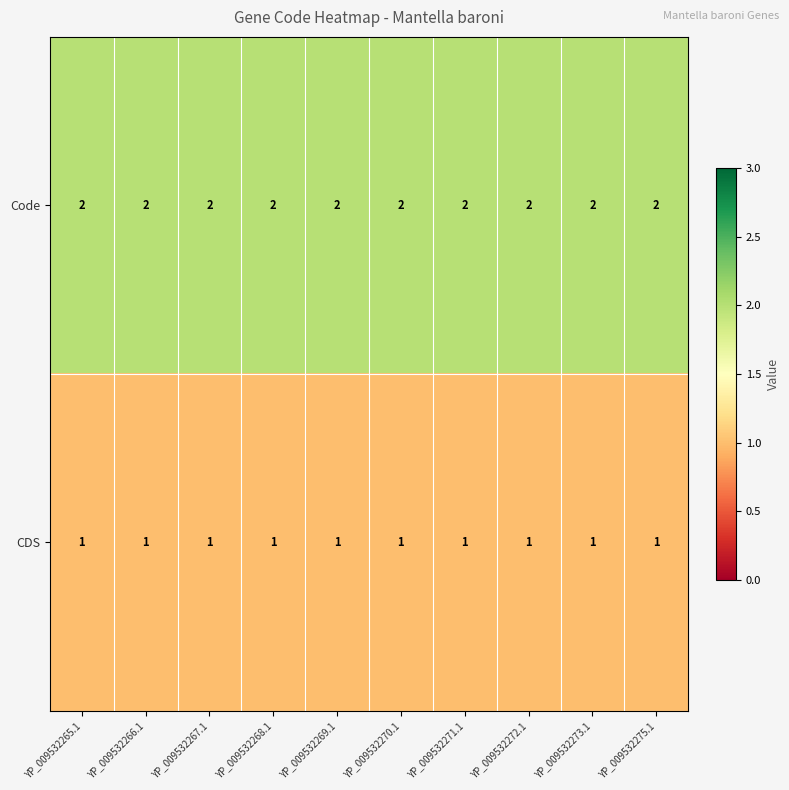

What is the spread (max minus min) of values at YP_009532269.1?

1